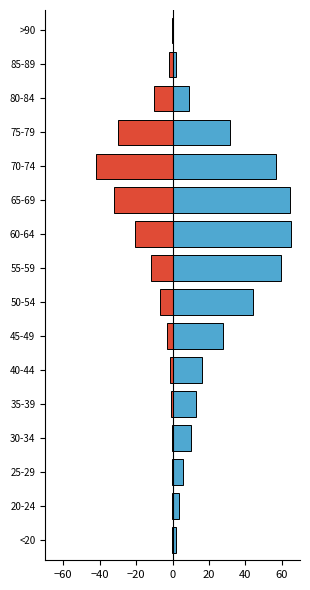

What is the maximum value for recovered_patients?

65.0